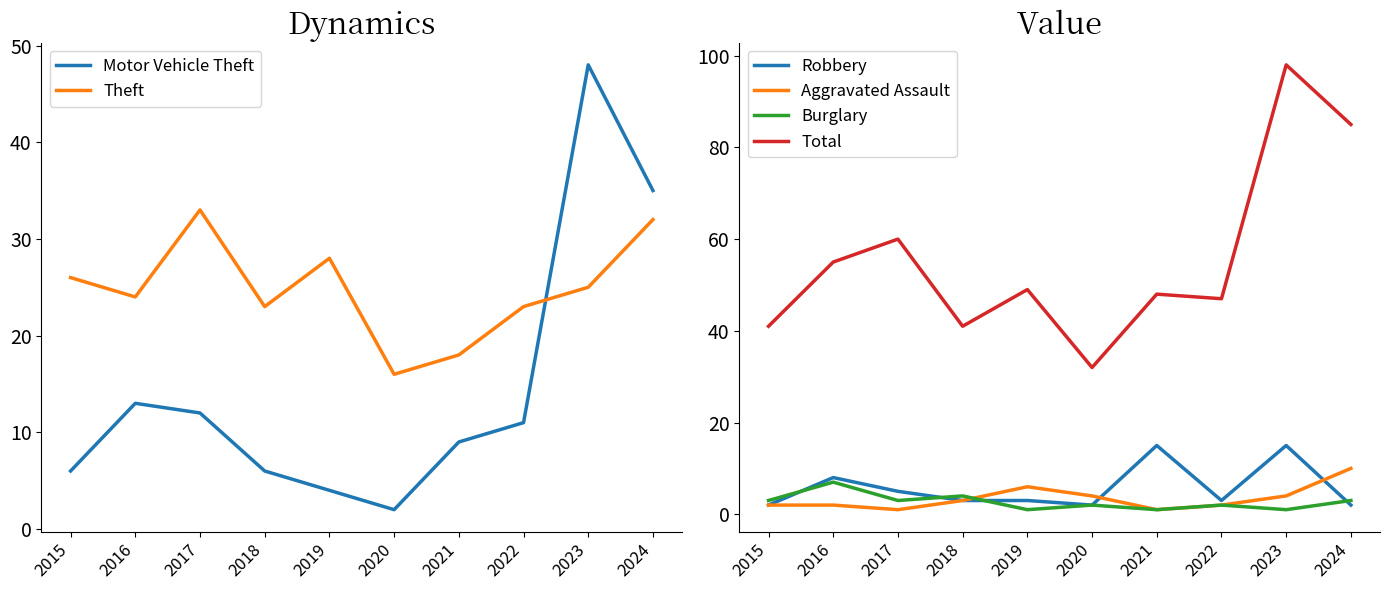

What are all the series names shown in the legend?

Motor Vehicle Theft, Theft, Robbery, Aggravated Assault, Burglary, Total